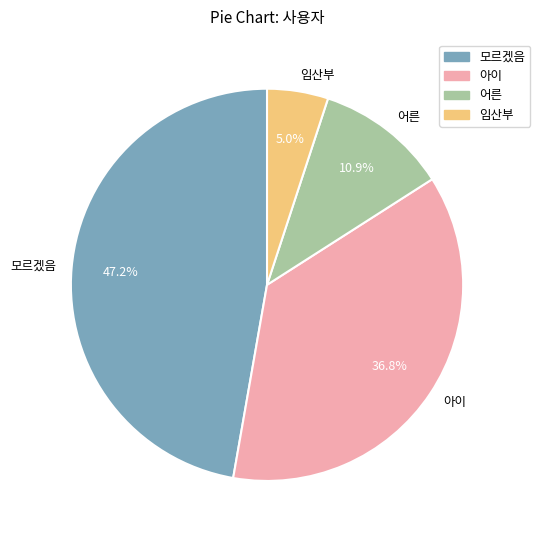

Is it true that 아이 is 31% of the pie?

False